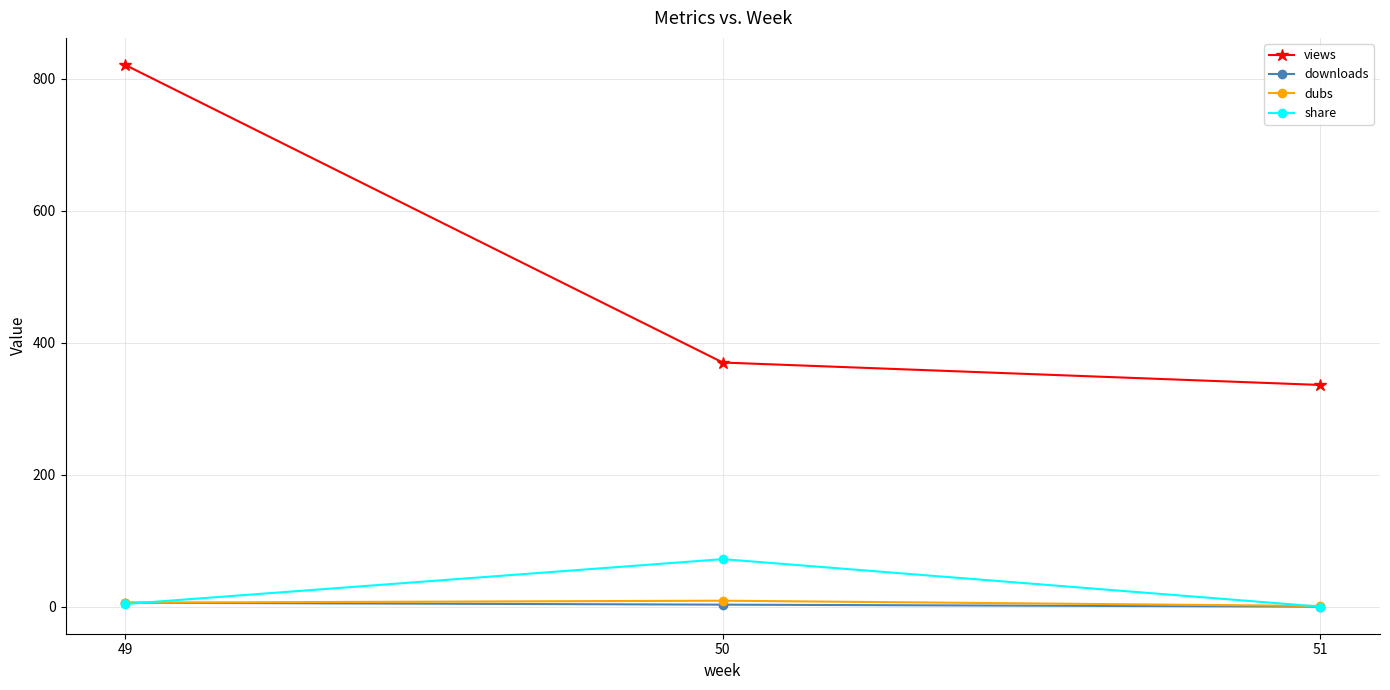

The value of views at 50 is 230. True or false?

False